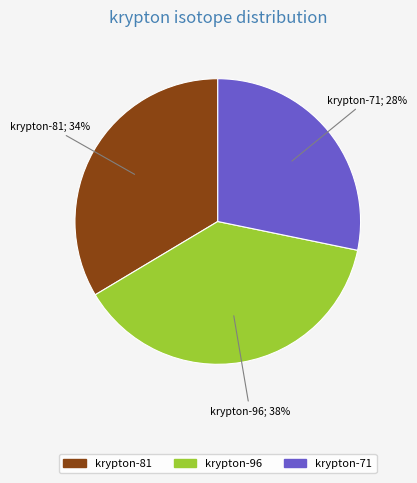

To the nearest percent, what is the difference between the krypton-96 and krypton-71 slice percentages?

10%